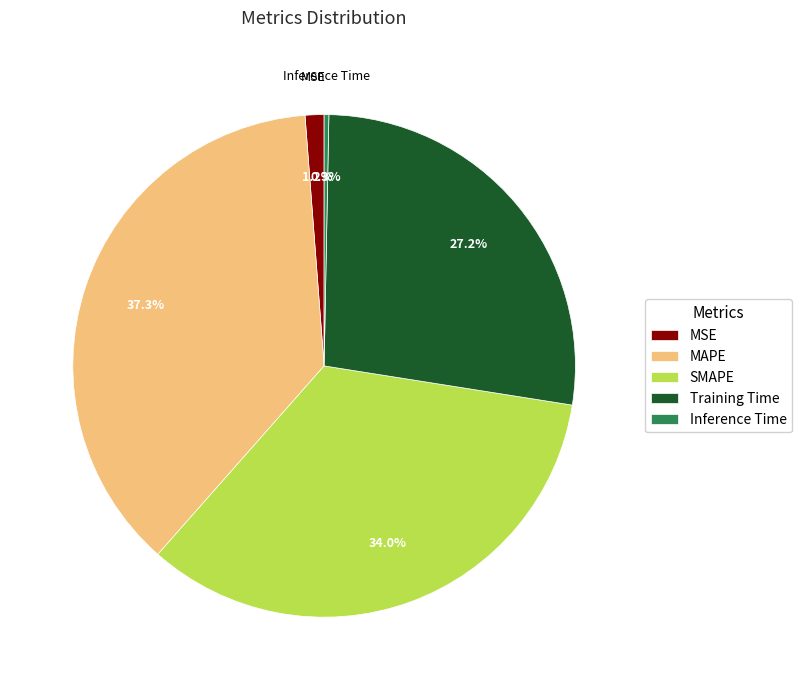

Is it true that MAPE is 52% of the pie?

False